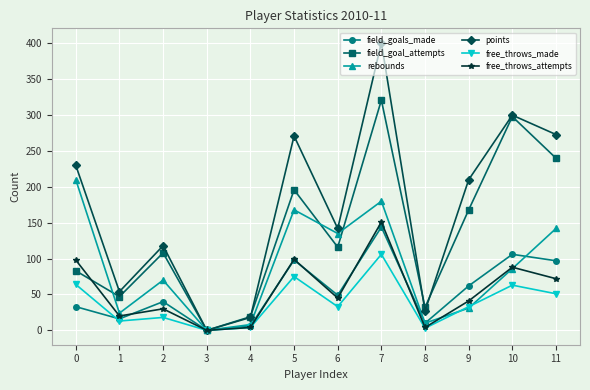

Is it true that field_goals_made equals 187 at 10?

False